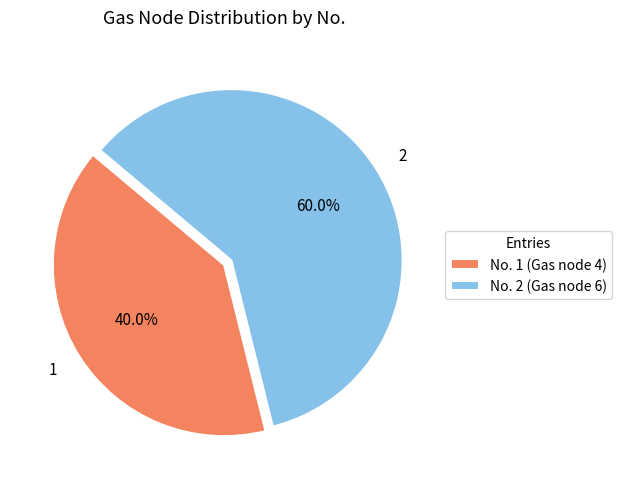

What is the ratio of the value at 2 to the value at 1?

1.5